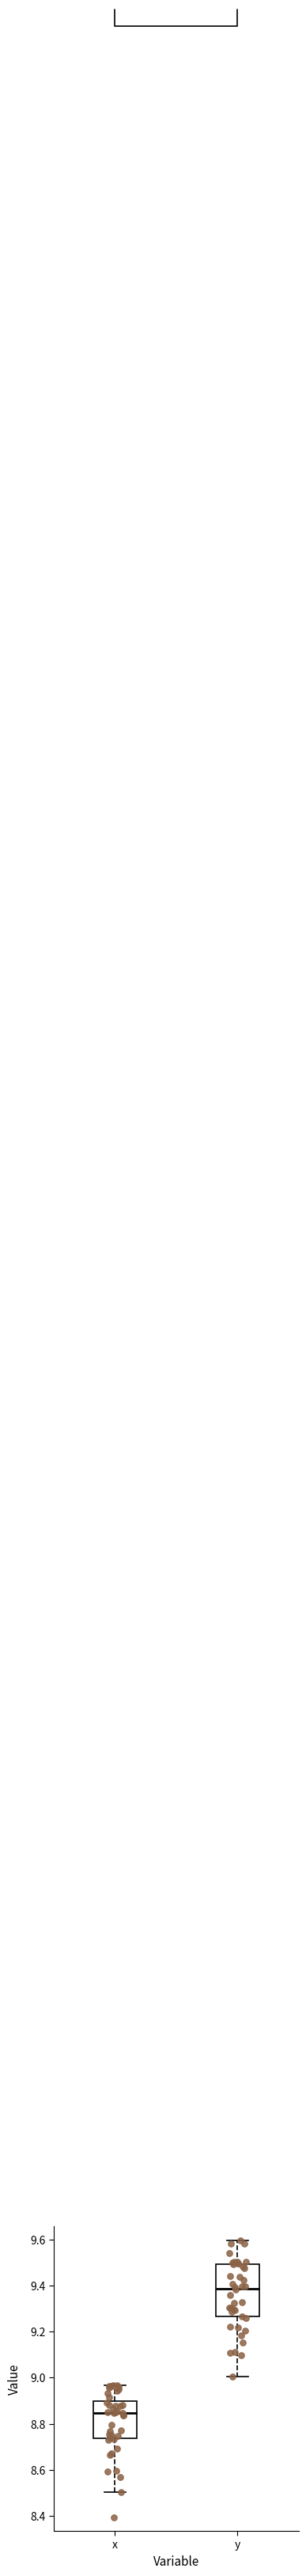

Reading left to right, transcribe this box plot: for each box, give where its median line is, the range the box spans, and where its two whiskers end, as read against the y-axis. The values are not printed on the chart, so give them approximately, as read against the axis.

x: median 8.84, box 8.74 to 8.90, whiskers 8.50 to 8.96
y: median 9.38, box 9.26 to 9.50, whiskers 9.00 to 9.60